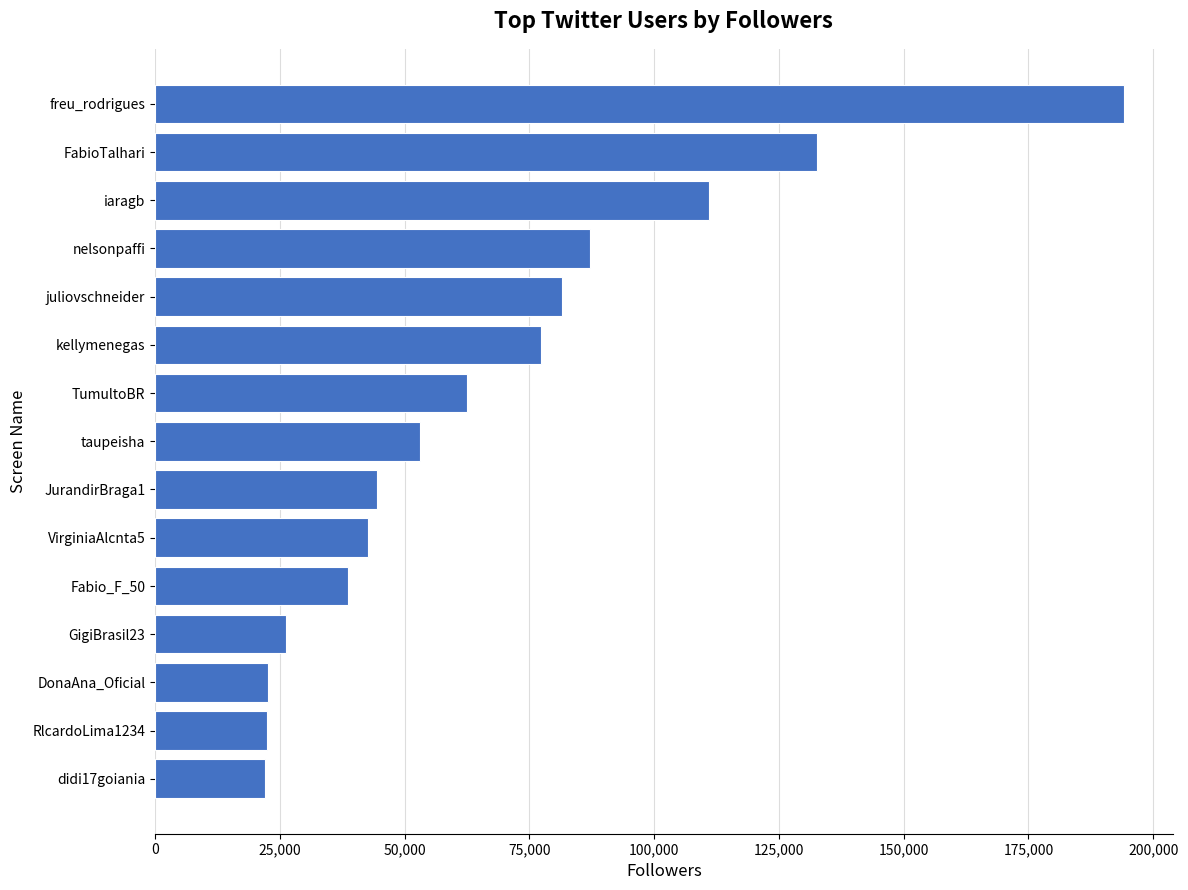

What is the maximum value shown in the chart?

194208